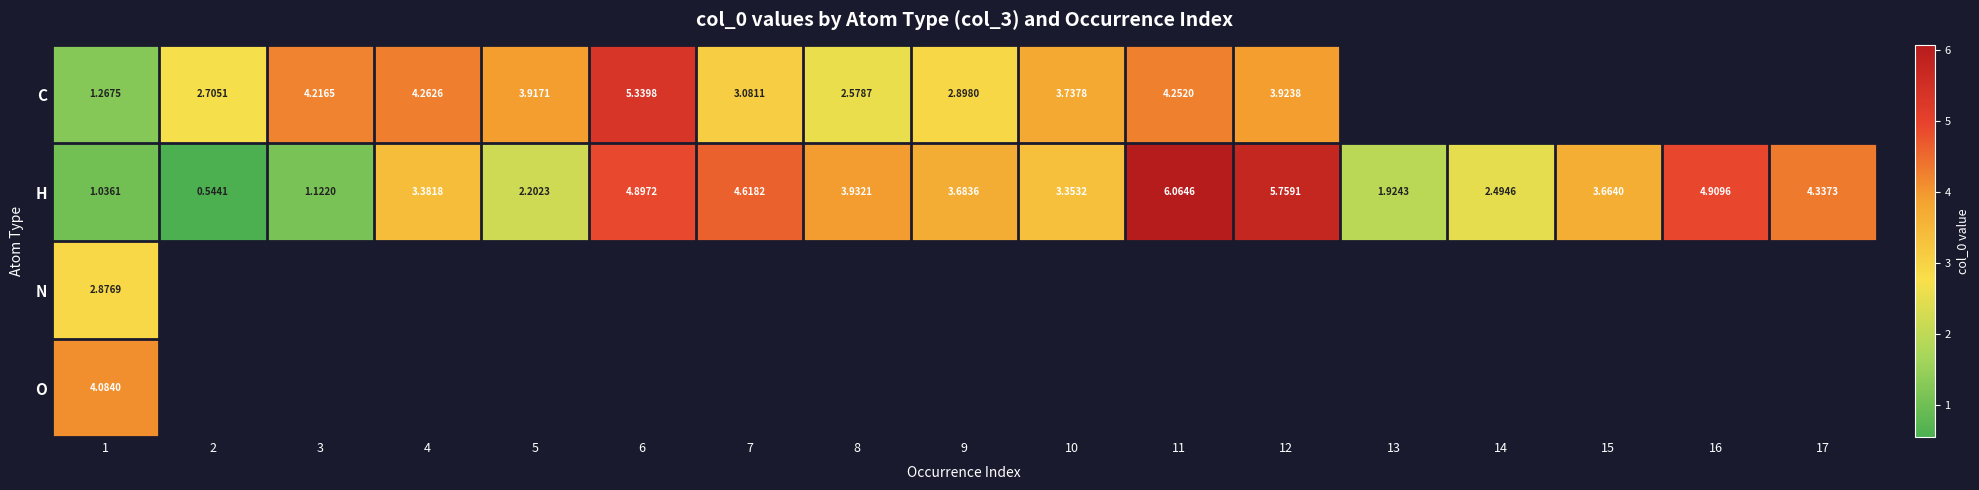

What value does the H series have at 6?

4.9